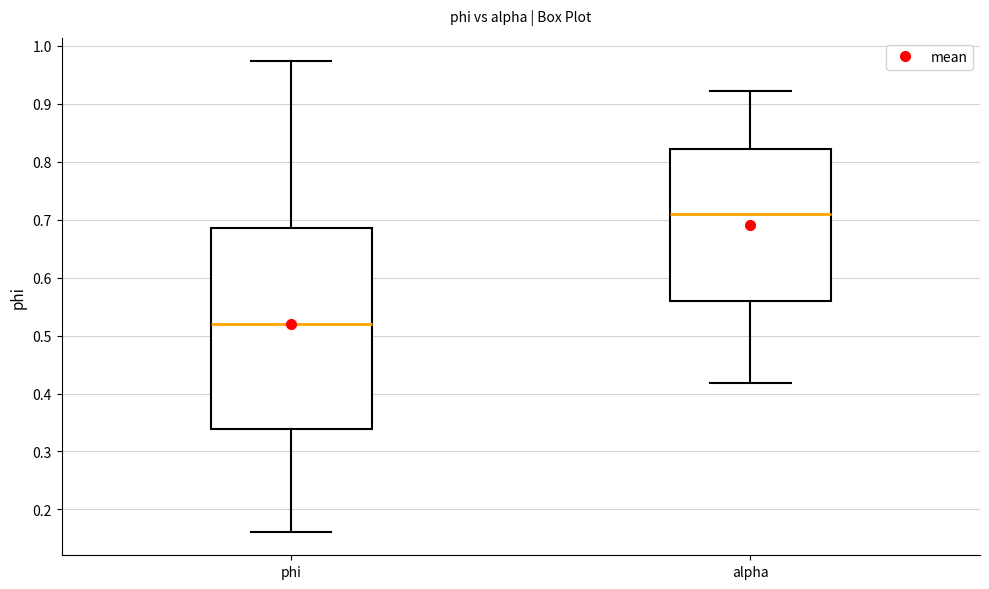

Reading left to right, transcribe this box plot: for each box, give where its median line is, the range the box spans, and where its two whiskers end, as read against the y-axis. The values are not printed on the chart, so give them approximately, as read against the axis.

phi: median 0.52, box 0.34 to 0.69, whiskers 0.16 to 0.97
alpha: median 0.71, box 0.56 to 0.82, whiskers 0.42 to 0.92